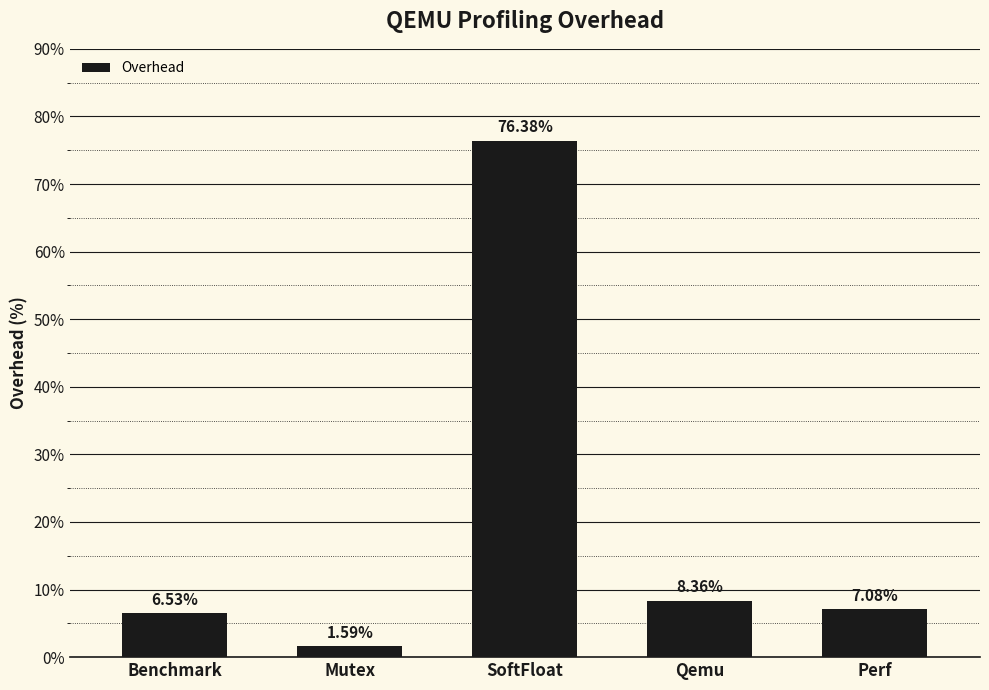

What is the difference between the values at Perf and SoftFloat?

69.3